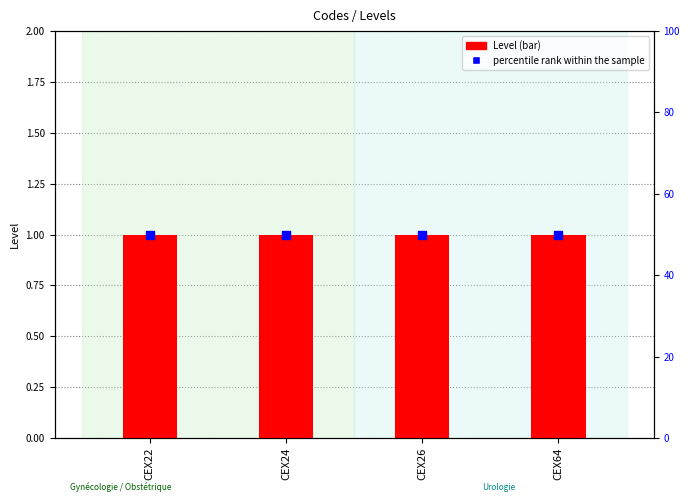

What are all the series names shown in the legend?

Level, percentile rank within the sample